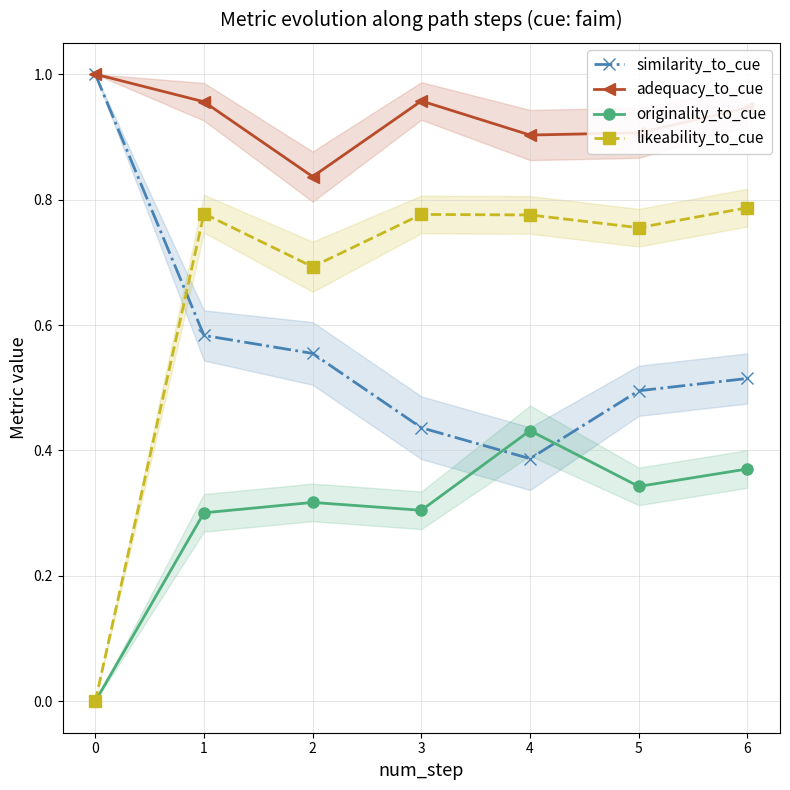

In likeability_to_cue, how many points are higher than both neighbors (excluding endpoints)?

2